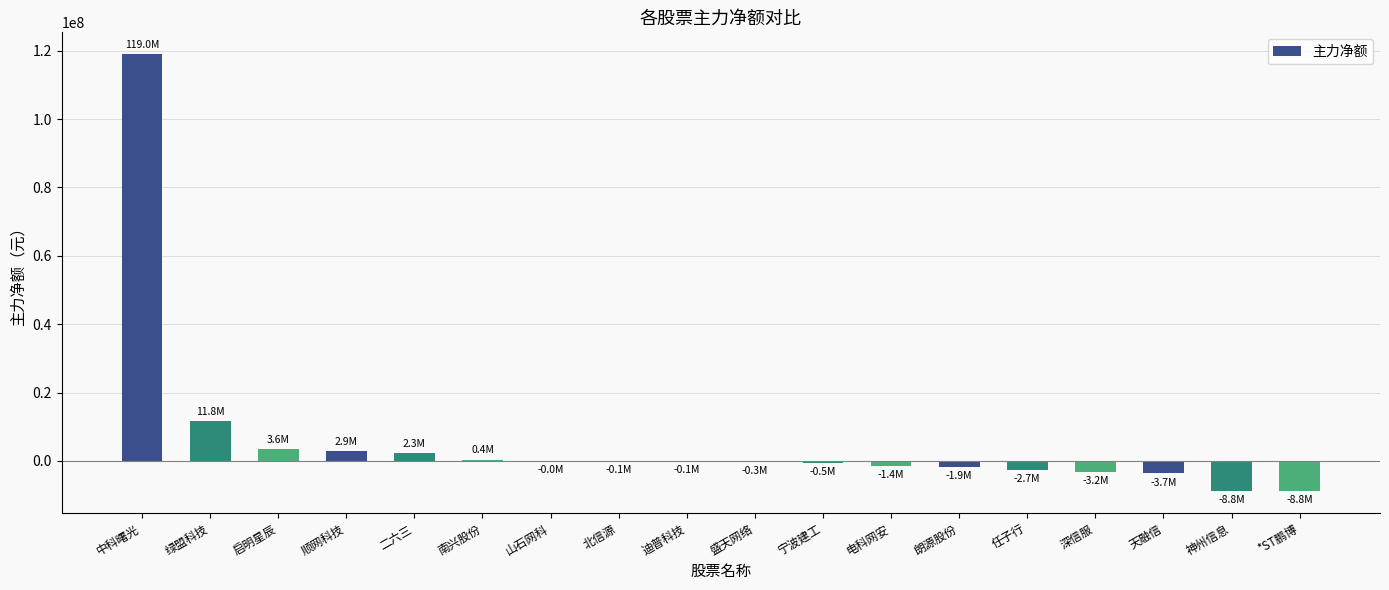

Where is the data nearest to the value 55088665?

绿盟科技